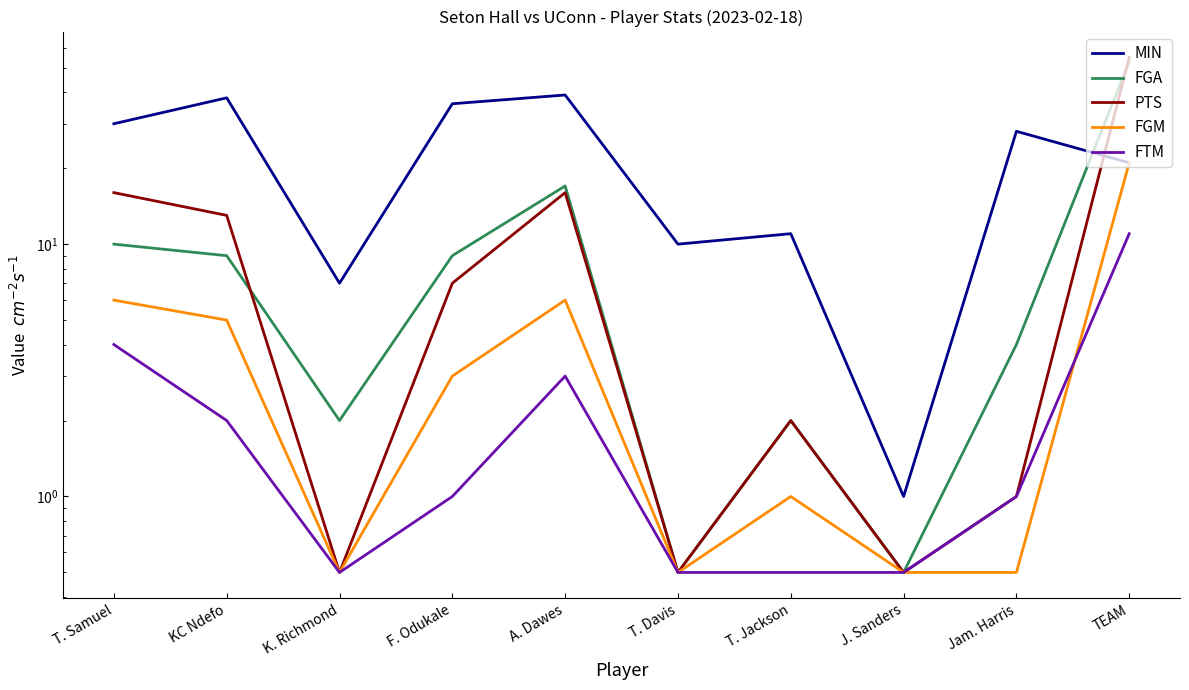

Rank the series at J. Sanders from lowest to highest value.

FGA, PTS, FGM, FTM, MIN